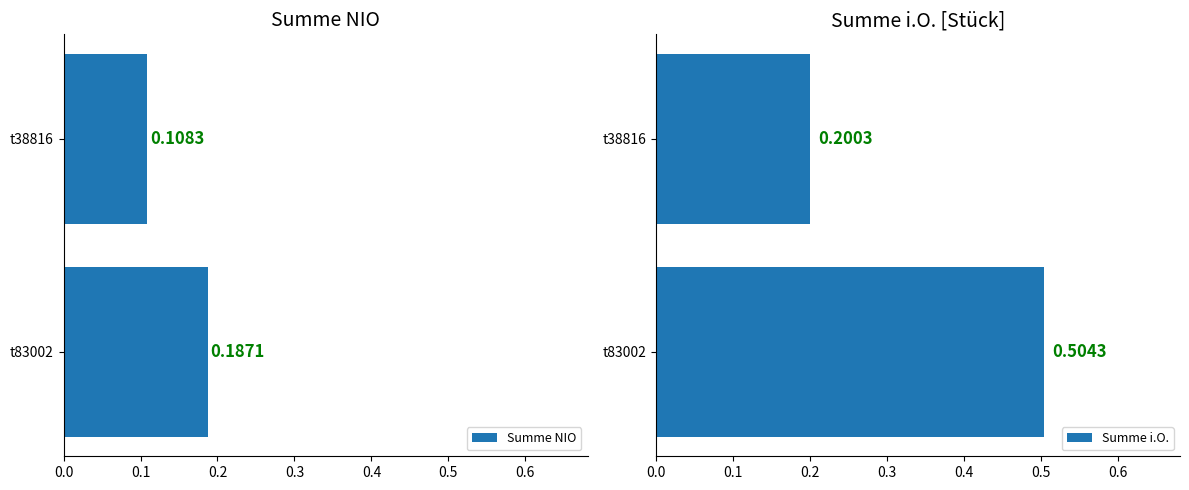

What is the value of the Summe i.O. bar at the 1st from the left?

0.5